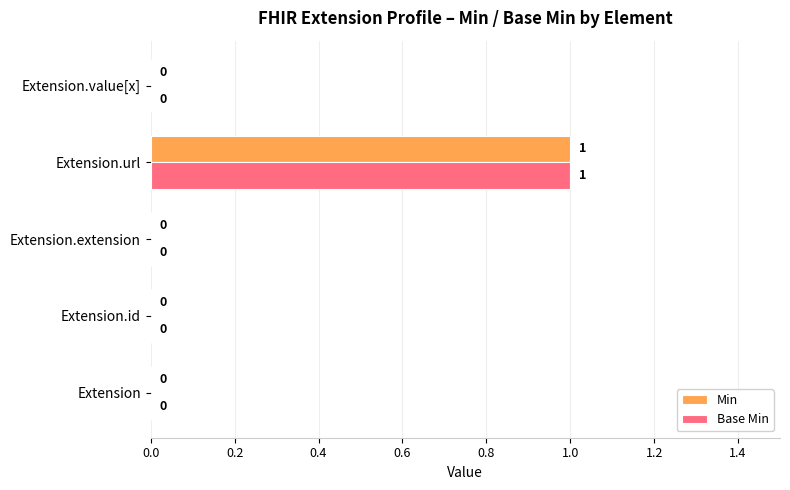

How many categories are shown in the chart?

5